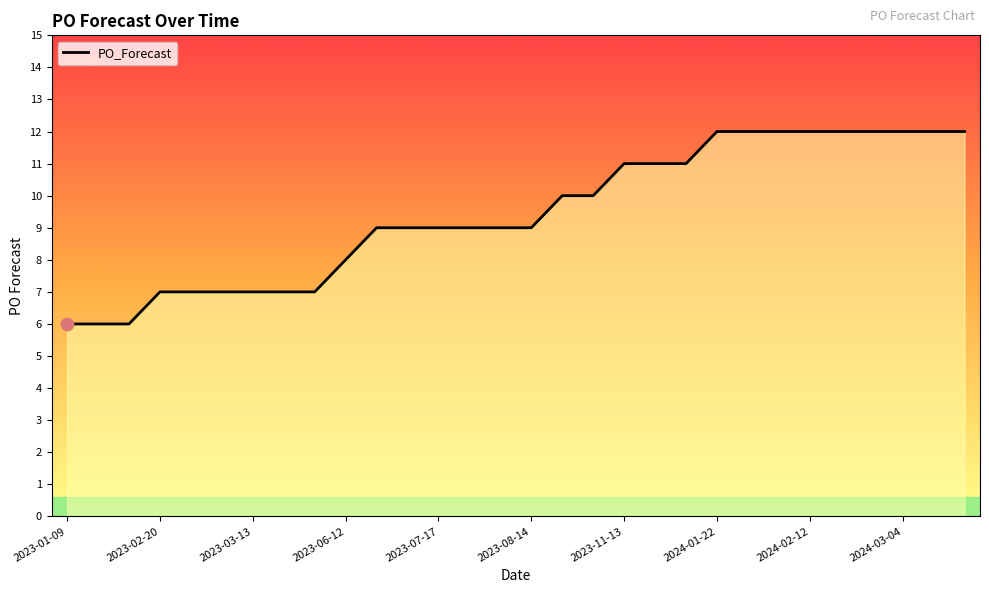

What is the difference between the maximum and minimum values?

6